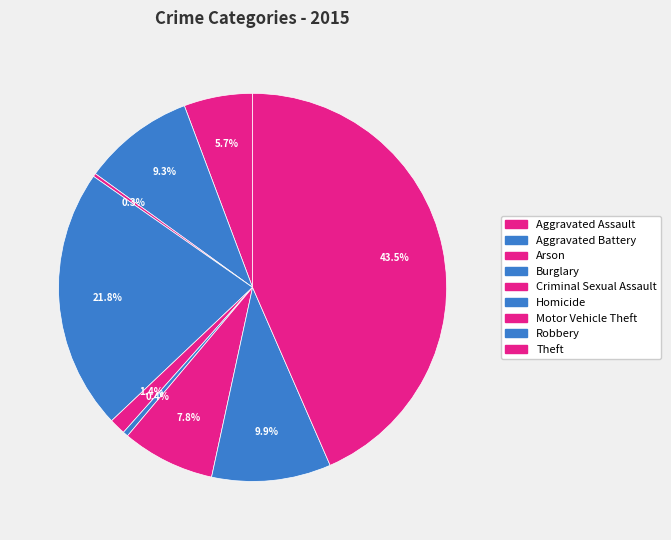

To the nearest percent, what is the difference between the Robbery and Aggravated Assault slice percentages?

4%